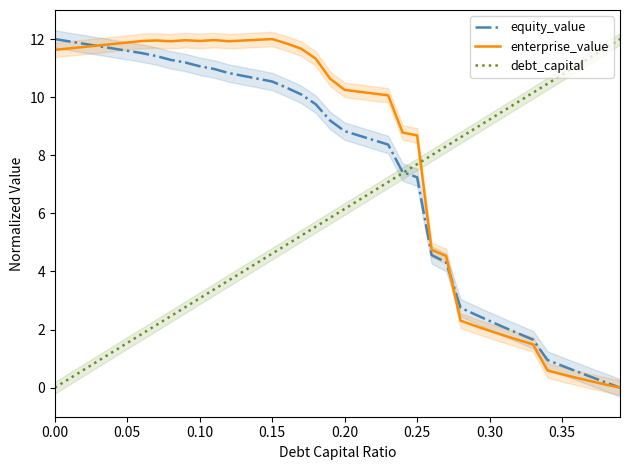

How many intersections are there between enterprise_value and debt_capital?

1